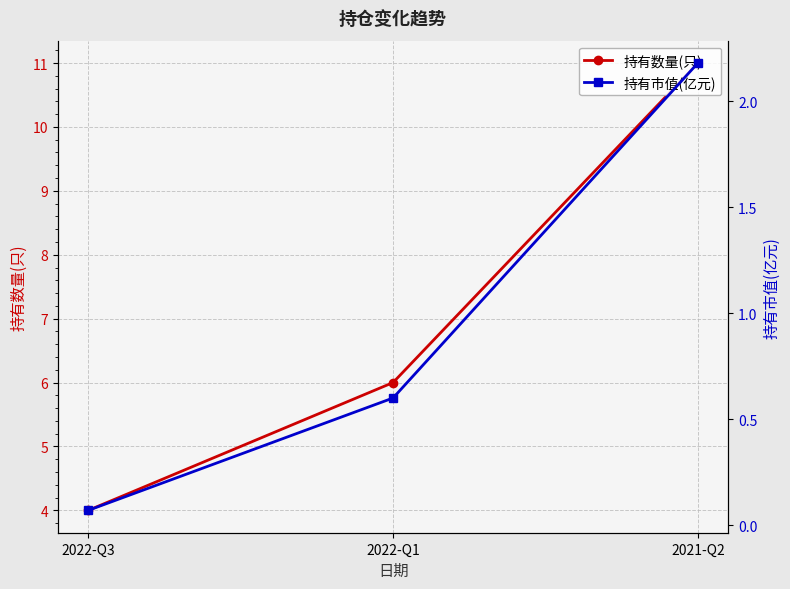

At which label does 持有市值(亿元) reach its minimum?

2022-Q3